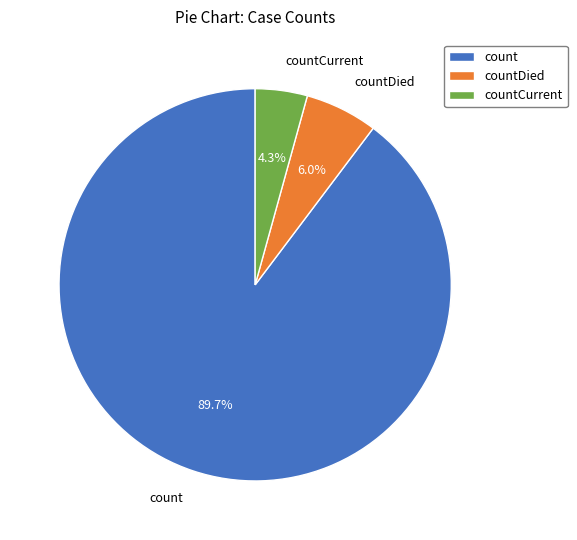

How many segments does this pie chart have?

3